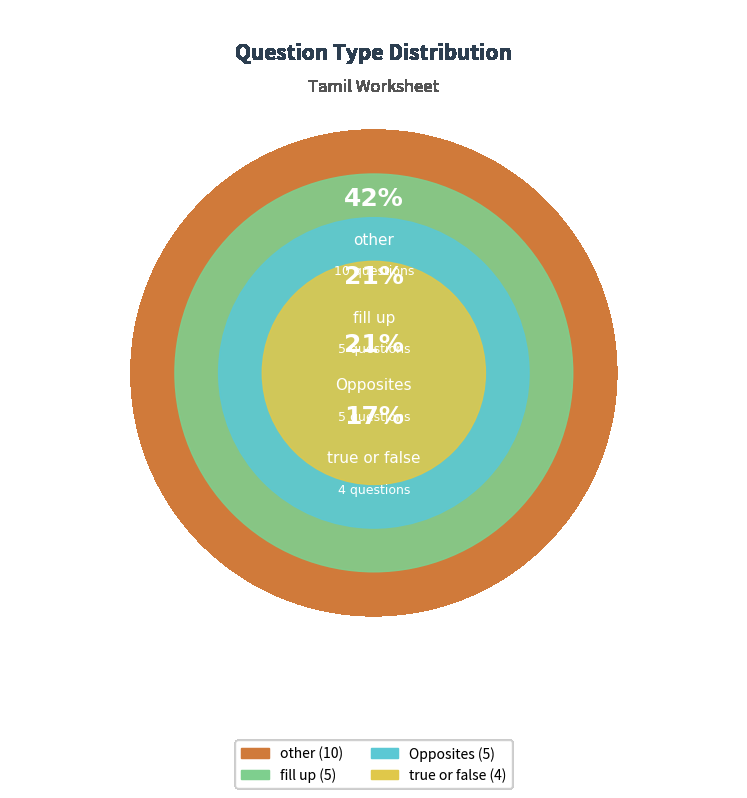

Rank the categories by value from lowest to highest.

true or false, Opposites, fill up, other